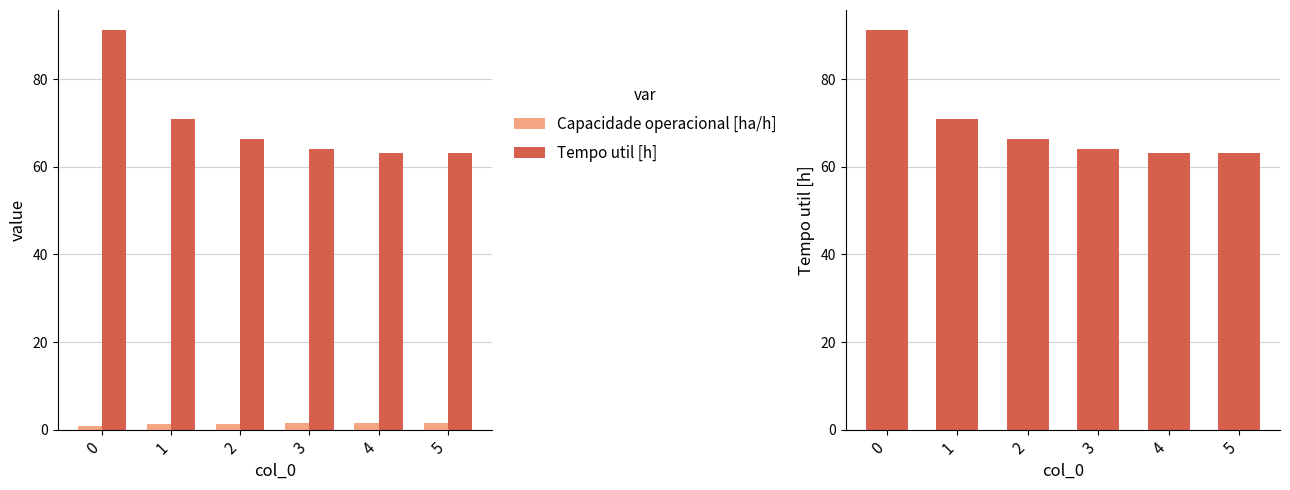

How many data points does each series have?

6